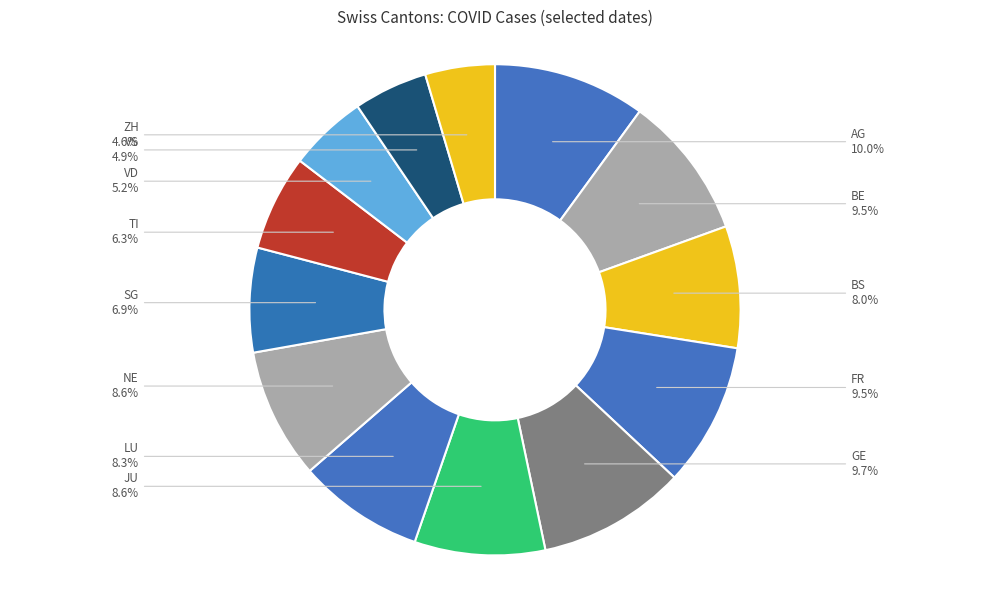

Between FR and VS, which is larger?

FR